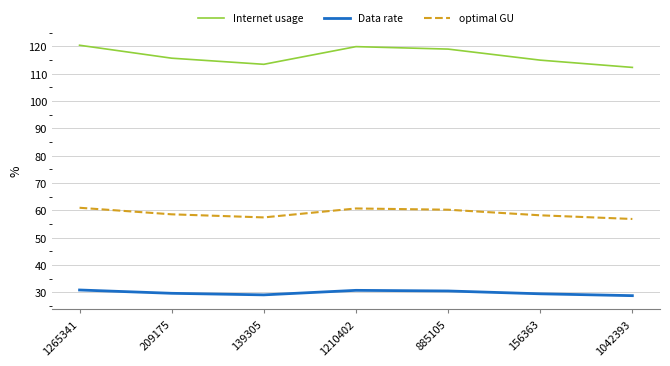

Count the number of categories in the chart.

7